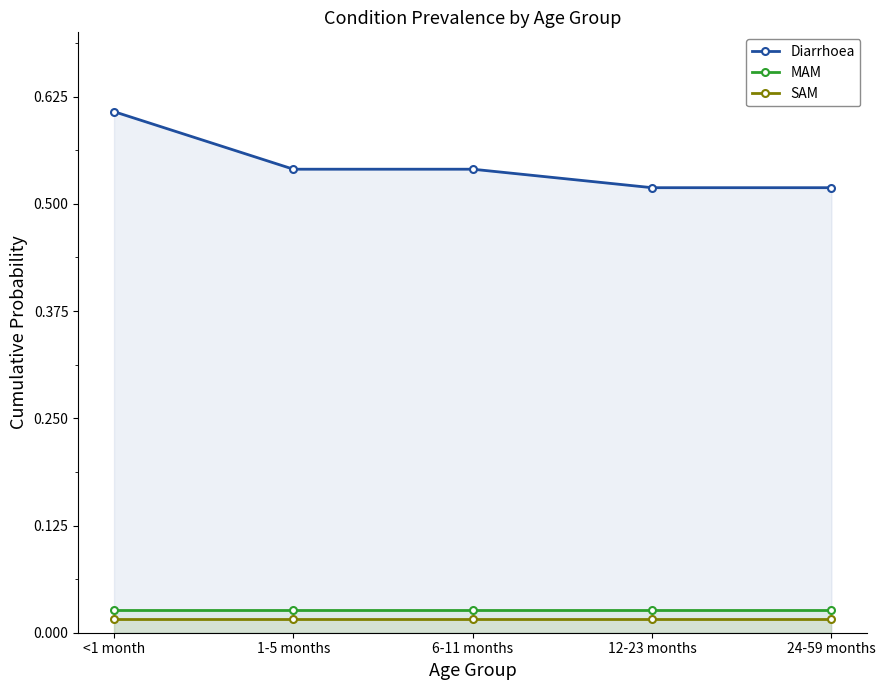

Rank the categories by Diarrhoea value from lowest to highest.

12-23 months, 24-59 months, 1-5 months, 6-11 months, <1 month